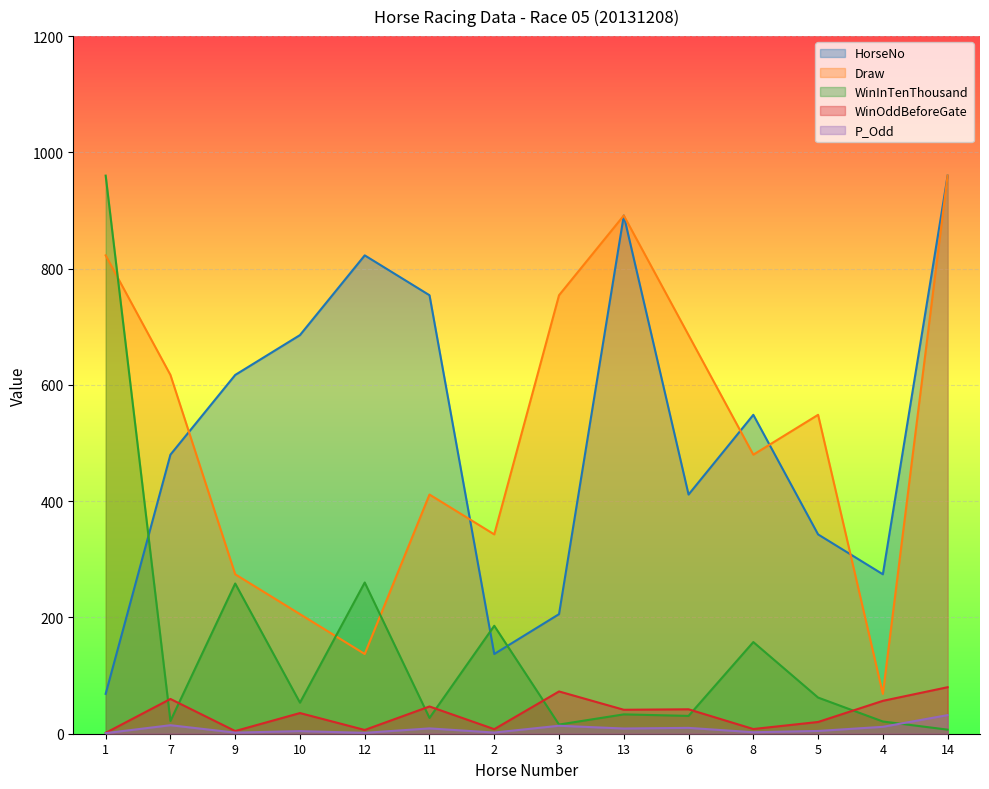

Rank the categories by P_Odd value from lowest to highest.

1, 12, 9, 2, 8, 10, 5, 13, 11, 6, 4, 3, 7, 14